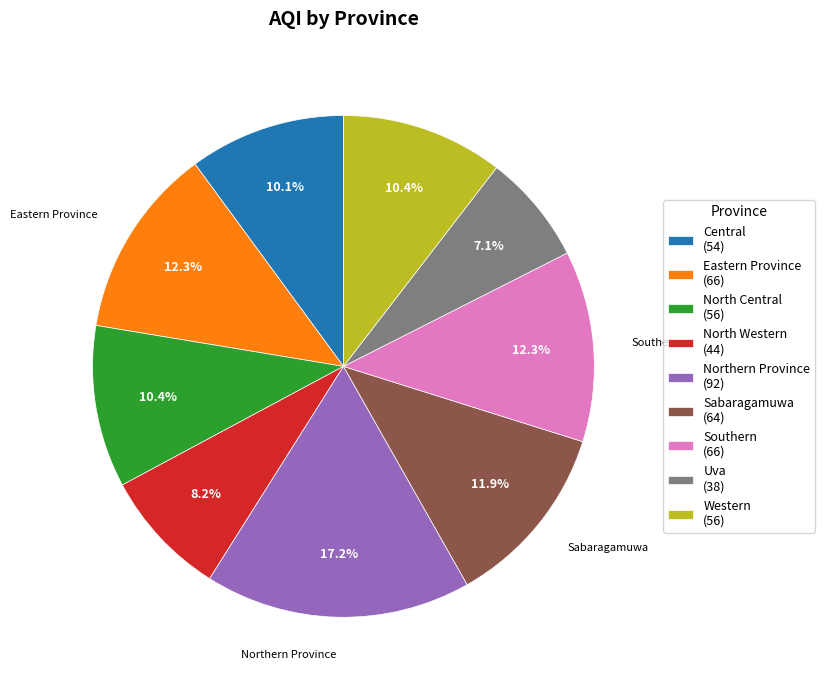

To the nearest percent, what is the combined percentage of Central and Northern Province?

27%